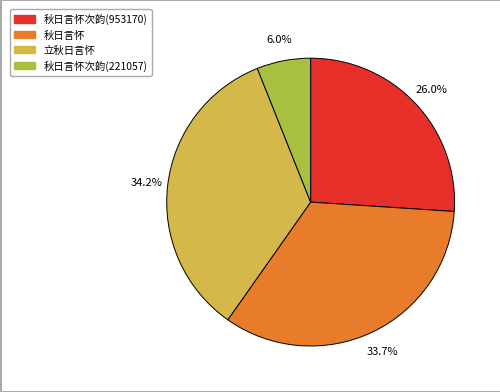

To the nearest percent, what is the difference between the largest and smallest slice percentages?

28%